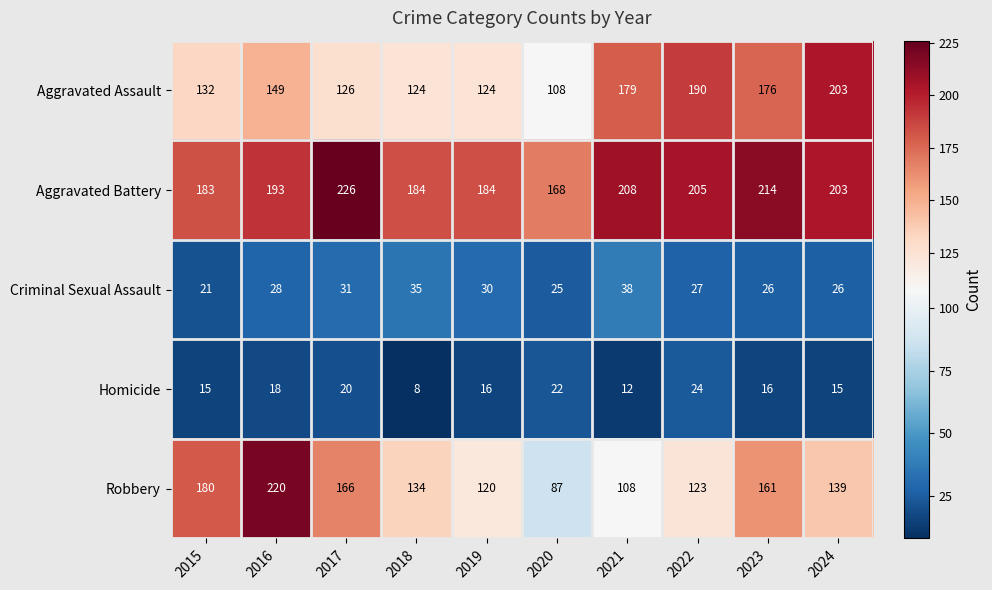

Which series has the largest total across all categories?

Aggravated Battery